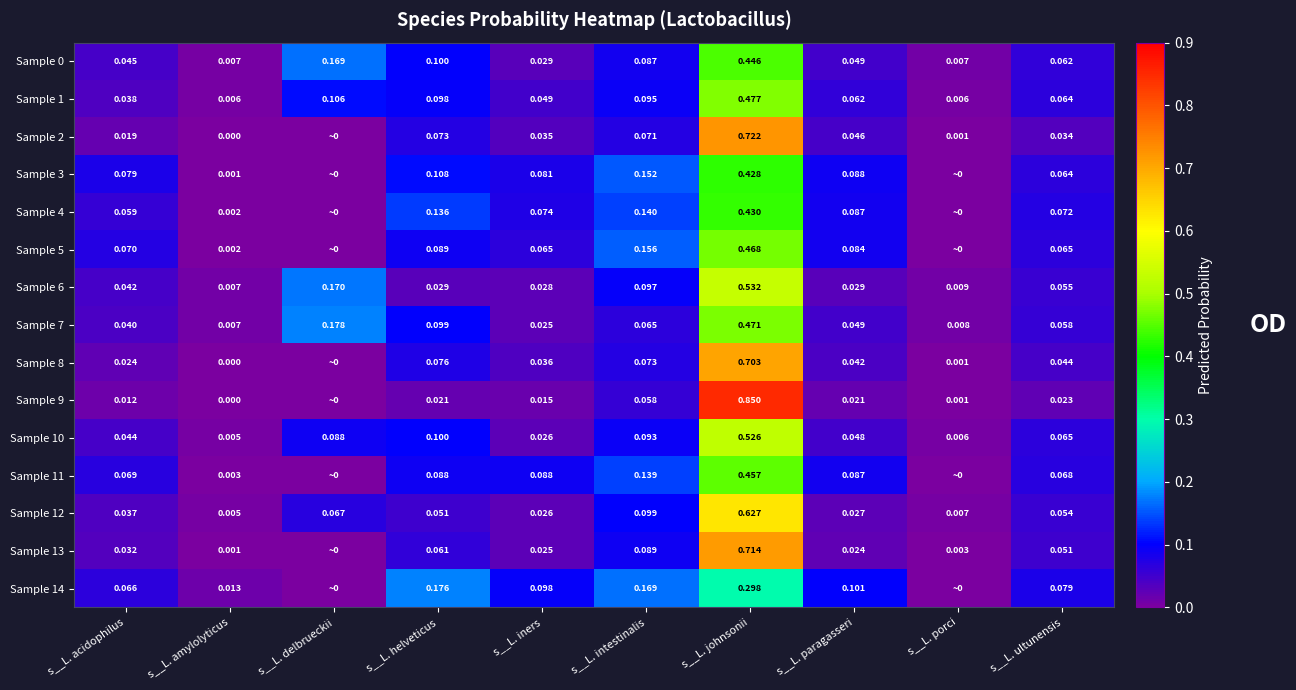

Which category has the lowest value in the Sample 7 series?

s__L. amylolyticus